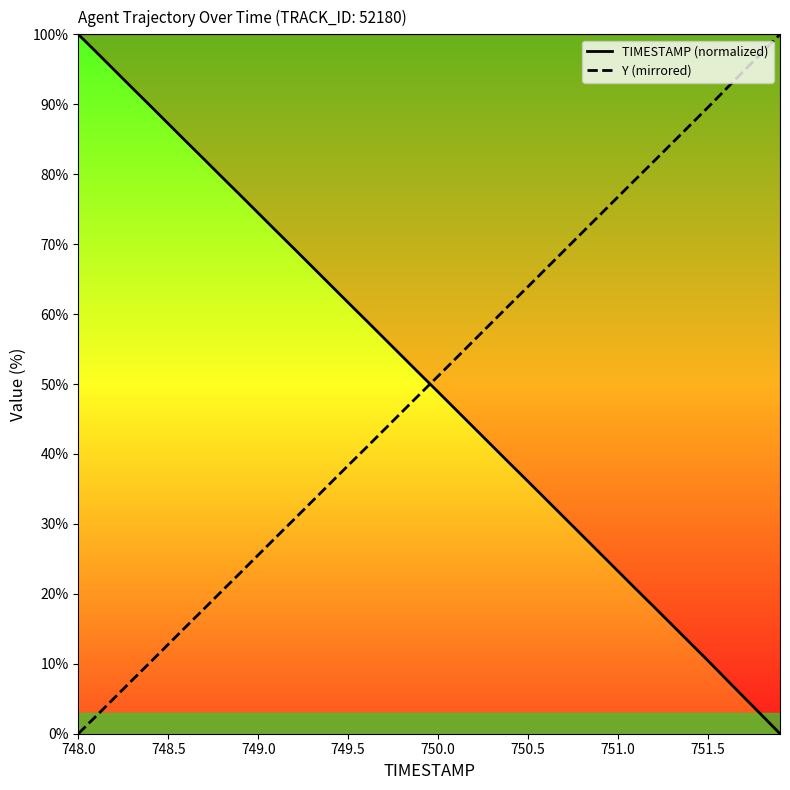

True or false: TIMESTAMP (normalized) has a value of 62.6 at 750.5.

False